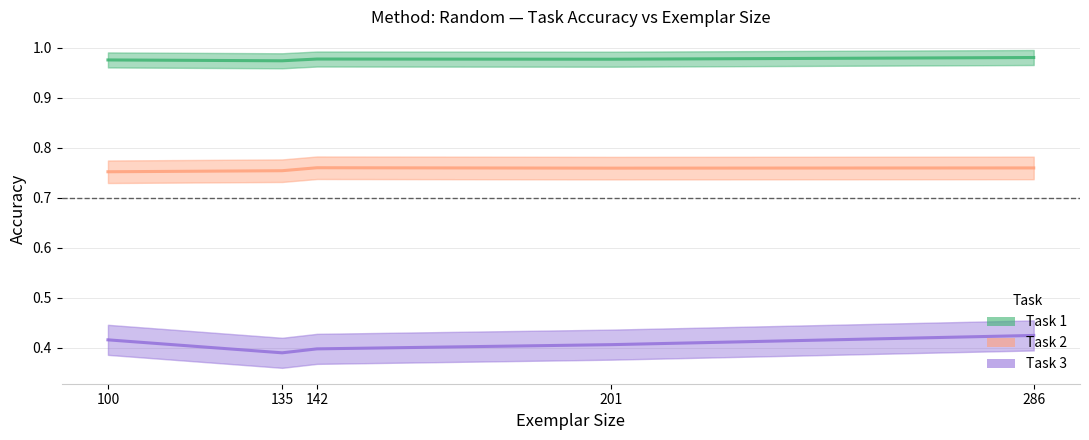

True or false: Task 3 and Task 1 cross at least once.

False